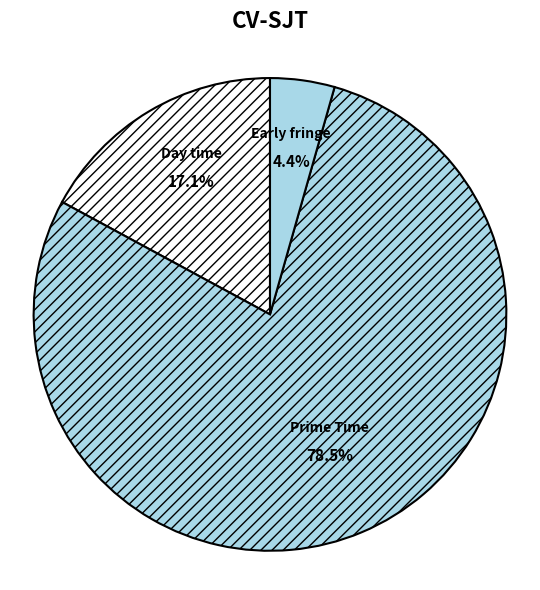

Count the number of slices in the pie.

3